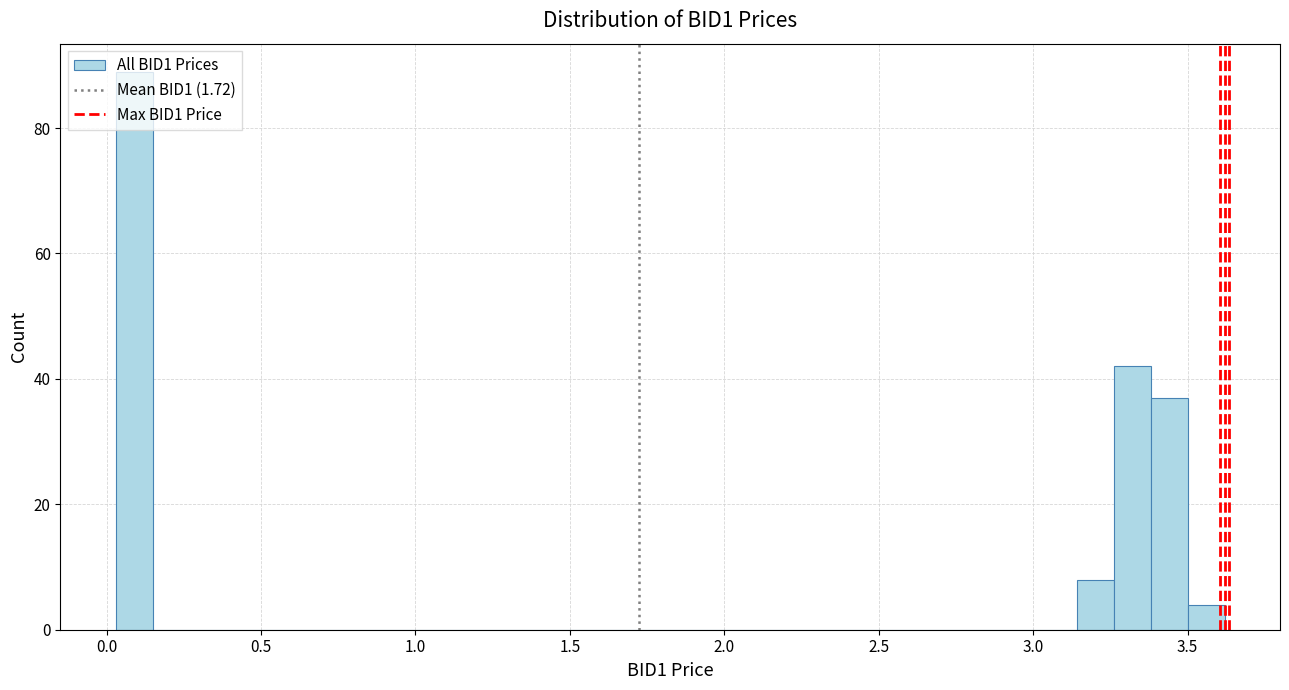

Read against the x-axis, roughly where is the centre of the tallest bar?

0.10